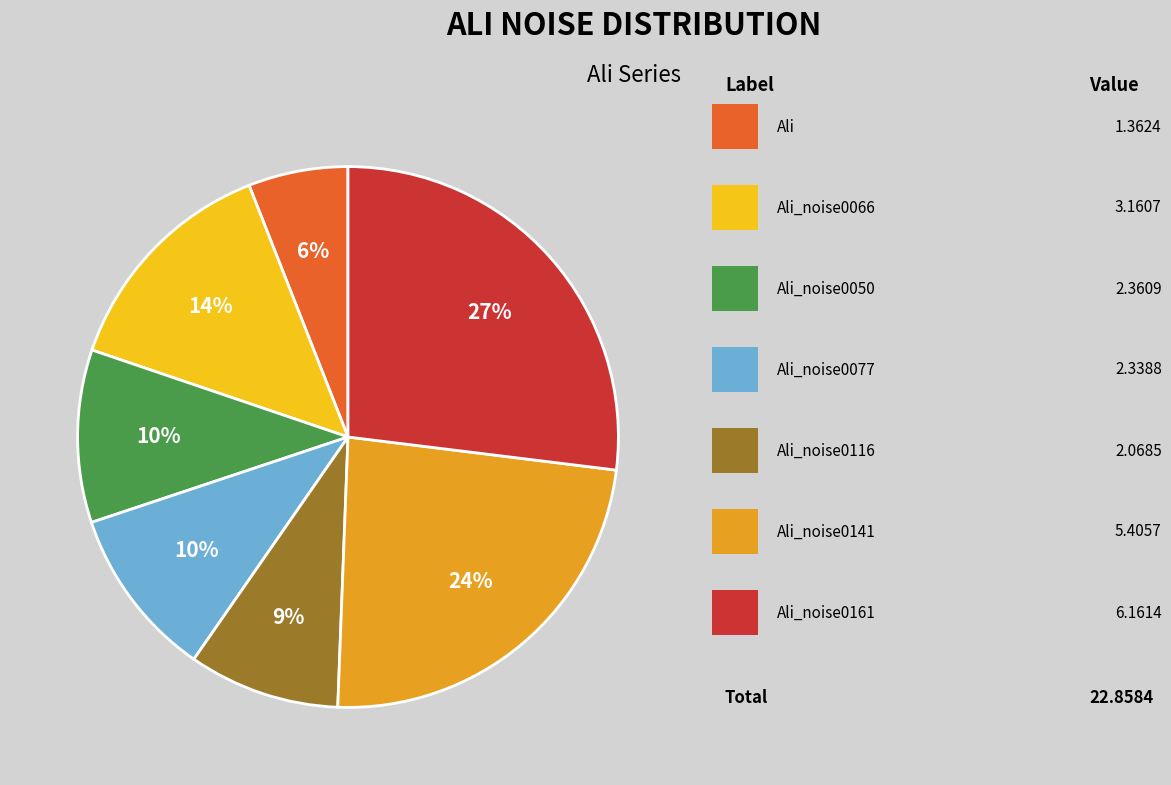

How many segments does this pie chart have?

7